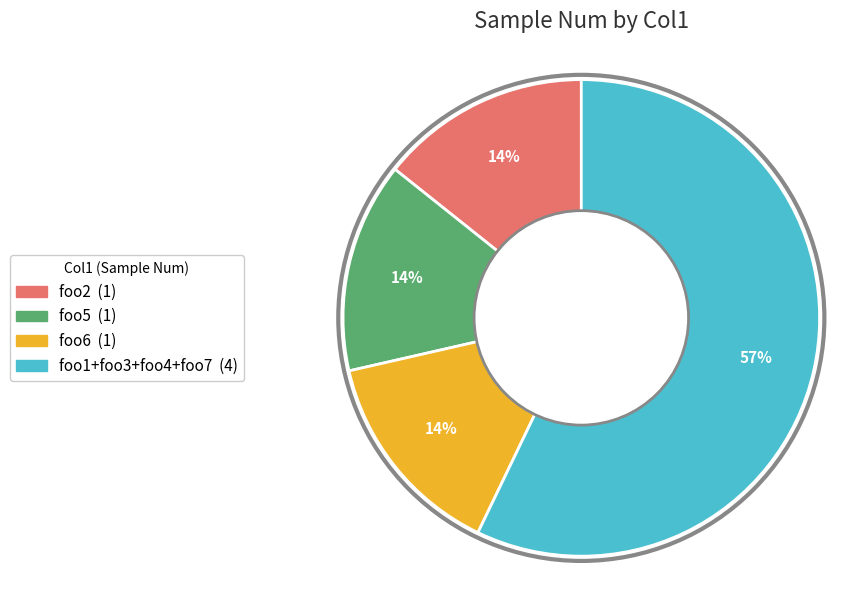

Is there a majority slice in this chart?

Yes